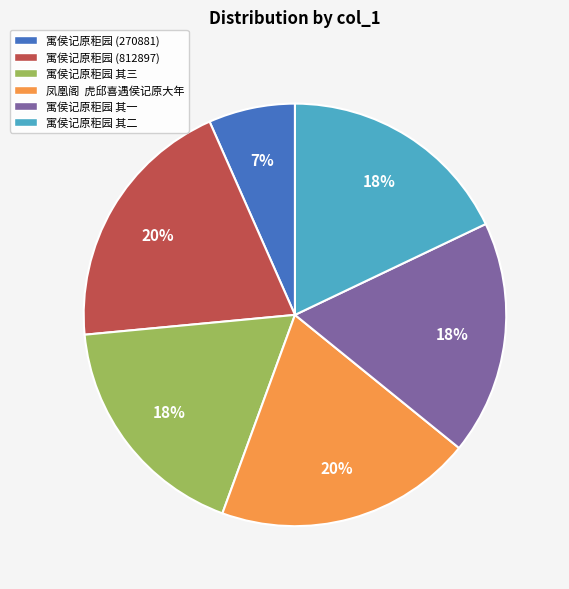

Combined, do 寓侯记原秬园 (812897) and 寓侯记原秬园 其一 account for over 50%?

No